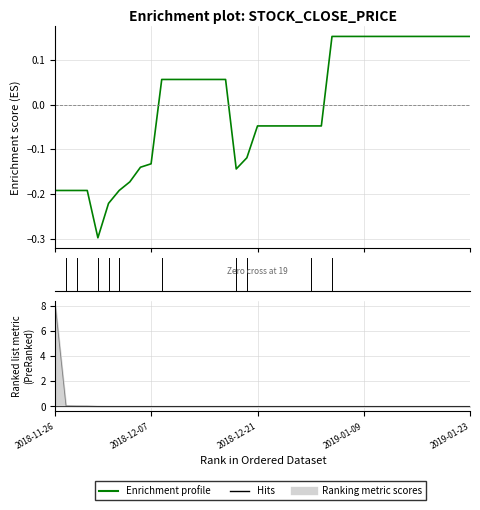

Reading left to right, list all the values displayed in this chart.

-0.2	-0.2	-0.2	-0.2	-0.3	-0.2	-0.2	-0.2	-0.1	-0.1	0.1	0.1	0.1	0.1	0.1	0.1	0.1	-0.1	-0.1	-0.0	-0.0	-0.0	-0.0	-0.0	-0.0	-0.0	0.2	0.2	0.2	0.2	0.2	0.2	0.2	0.2	0.2	0.2	0.2	0.2	0.2	0.2